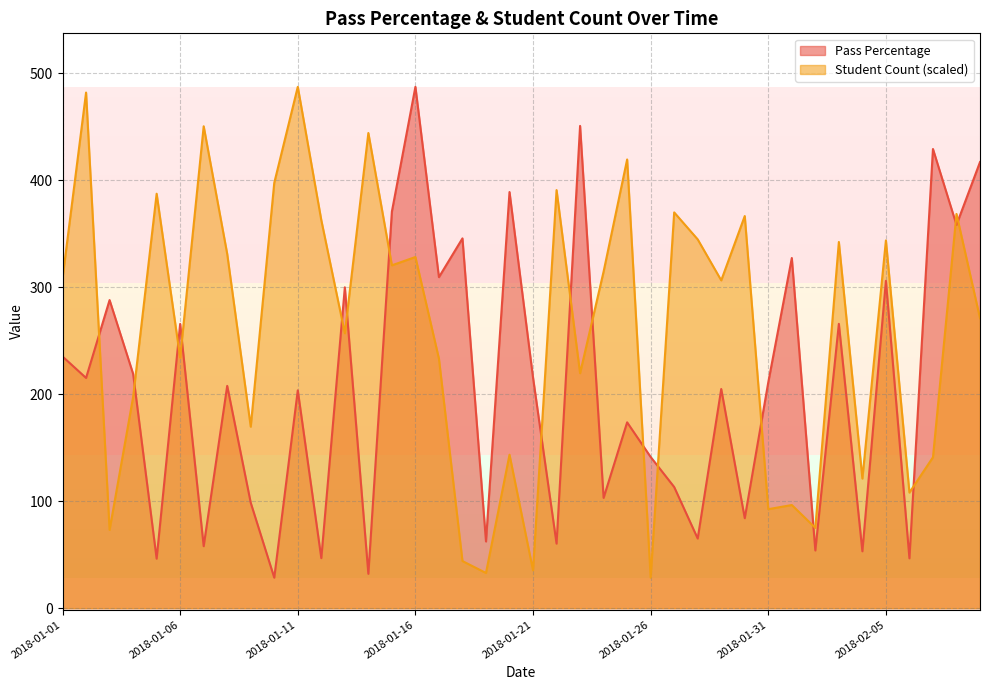

Rank the categories by Pass Percentage value from highest to lowest.

2018-01-16, 2018-01-23, 2018-02-07, 2018-02-09, 2018-01-20, 2018-01-15, 2018-02-08, 2018-01-18, 2018-02-01, 2018-01-17, 2018-02-05, 2018-01-13, 2018-01-03, 2018-02-03, 2018-01-06, 2018-01-01, 2018-01-04, 2018-01-21, 2018-01-02, 2018-01-31, 2018-01-08, 2018-01-29, 2018-01-11, 2018-01-25, 2018-01-26, 2018-01-27, 2018-01-24, 2018-01-09, 2018-01-30, 2018-01-28, 2018-01-19, 2018-01-22, 2018-01-07, 2018-02-02, 2018-02-04, 2018-01-12, 2018-02-06, 2018-01-05, 2018-01-14, 2018-01-10